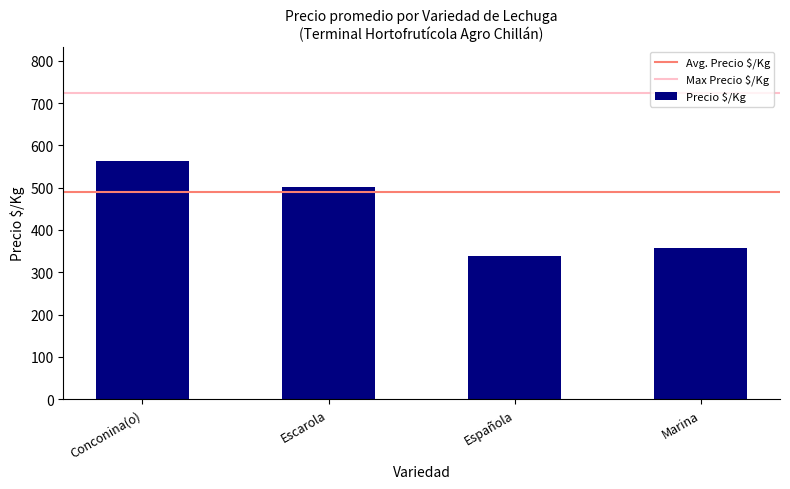

How many values are below 501?

2